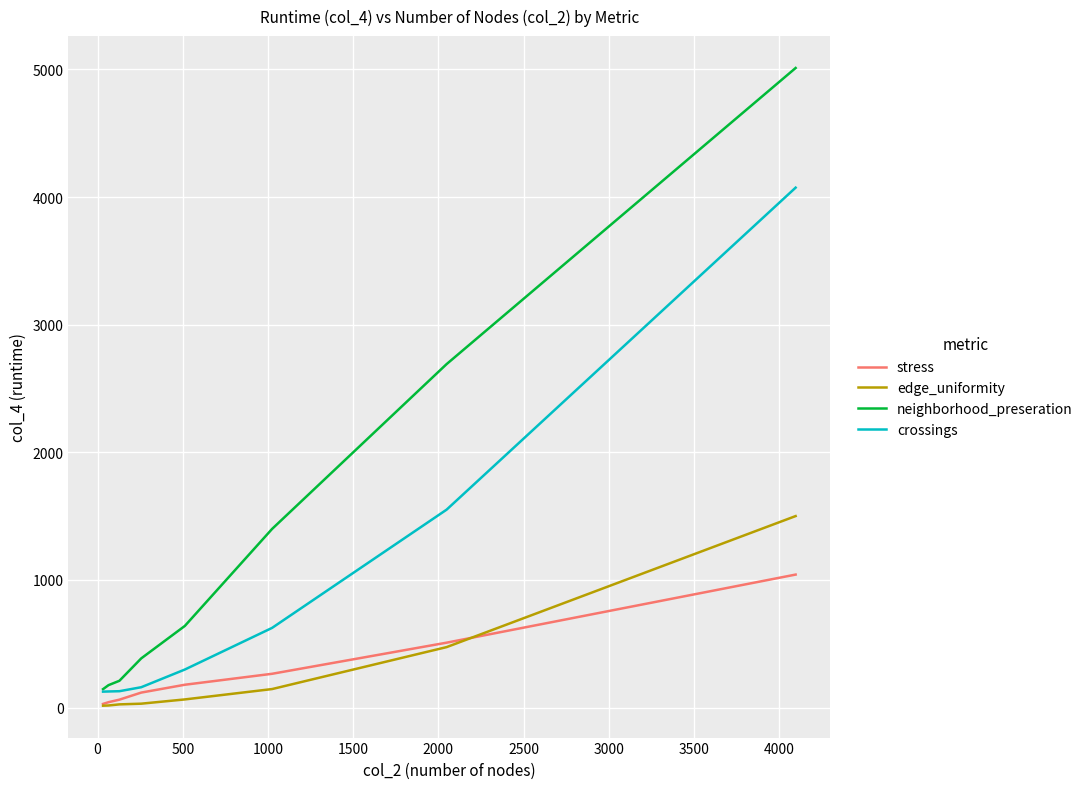

Which series has the largest total across all categories?

neighborhood_preseration